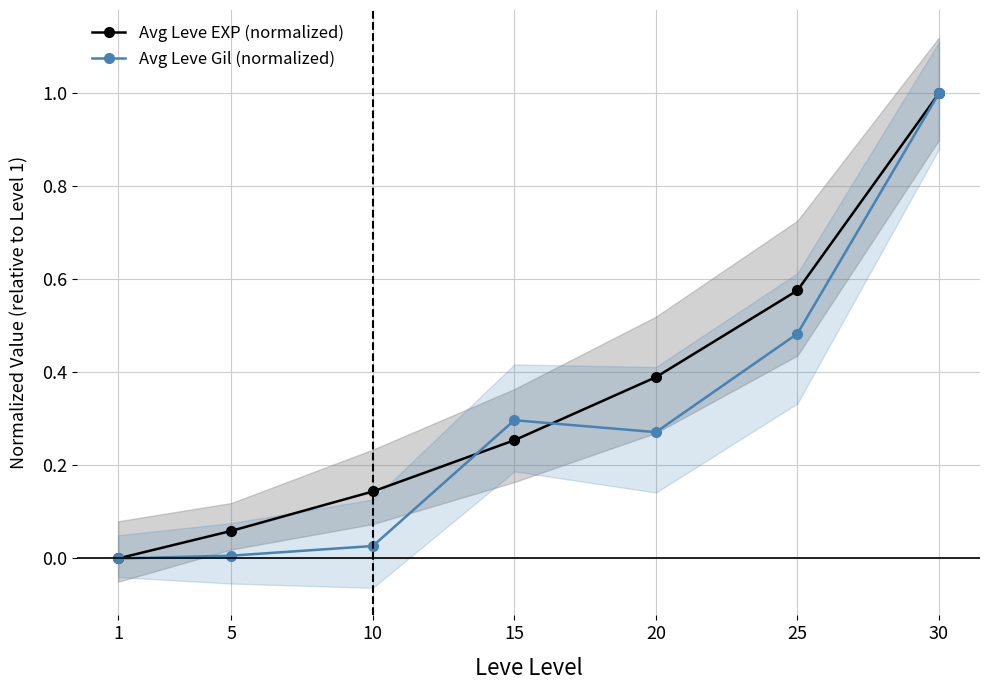

At which label is Avg Leve Gil (normalized) closest to 0?

1